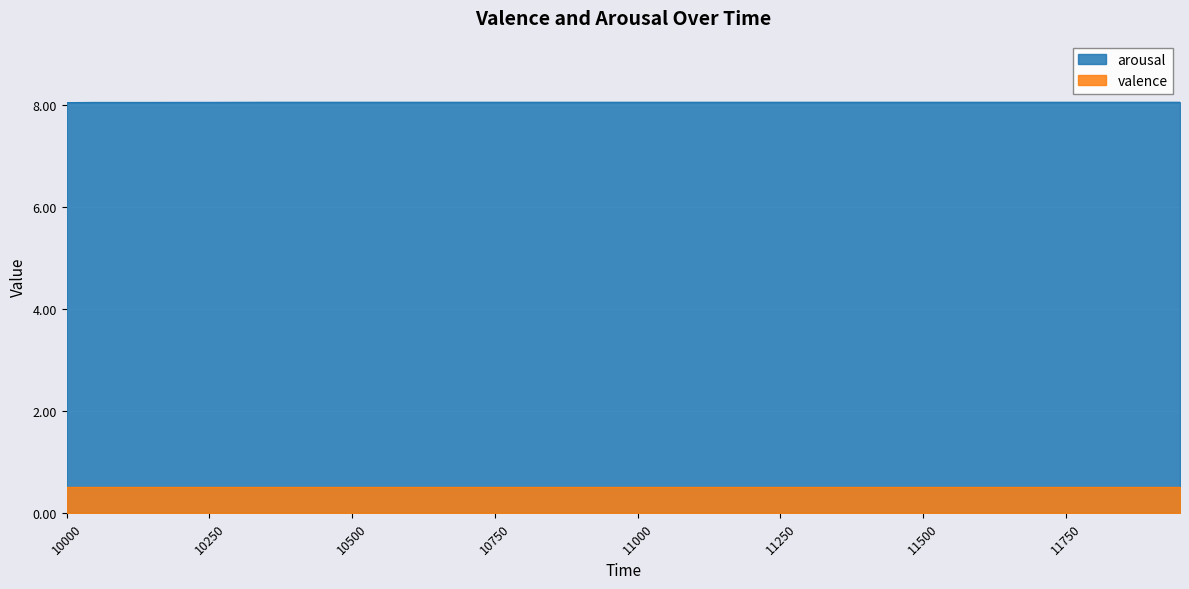

What is the value of the 21st point from the left?

8.0